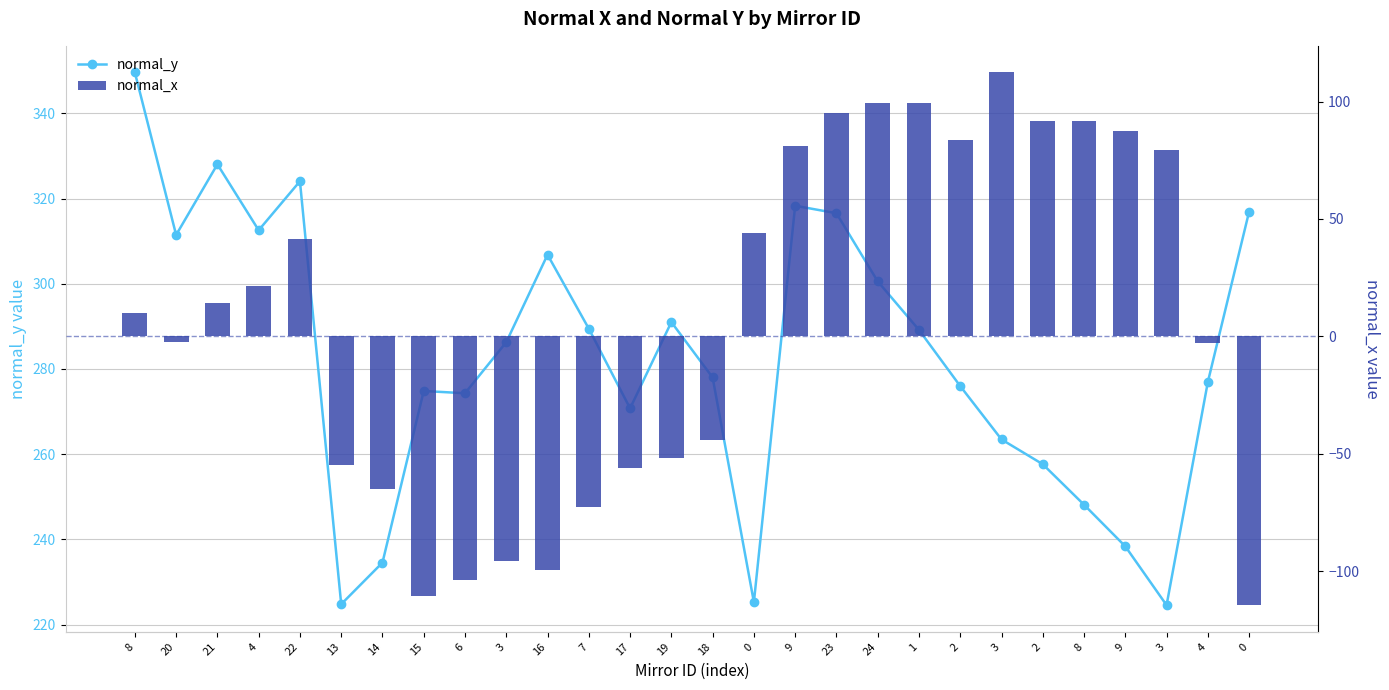

How many values in normal_x are above zero?

15